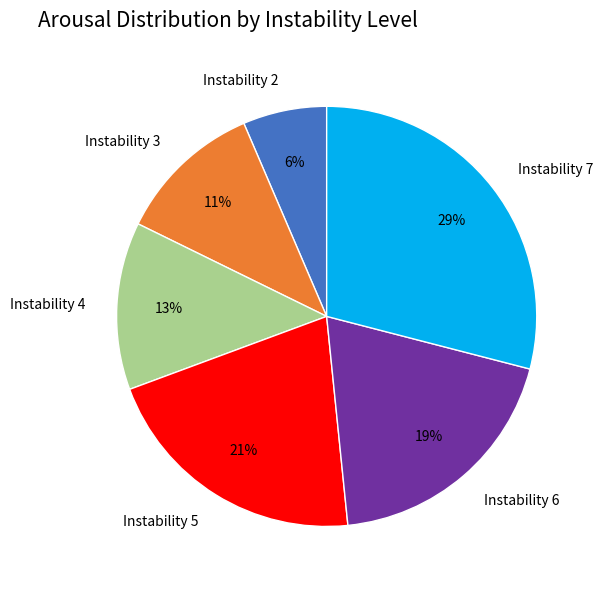

To the nearest percent, what portion does Instability 6 represent?

19%